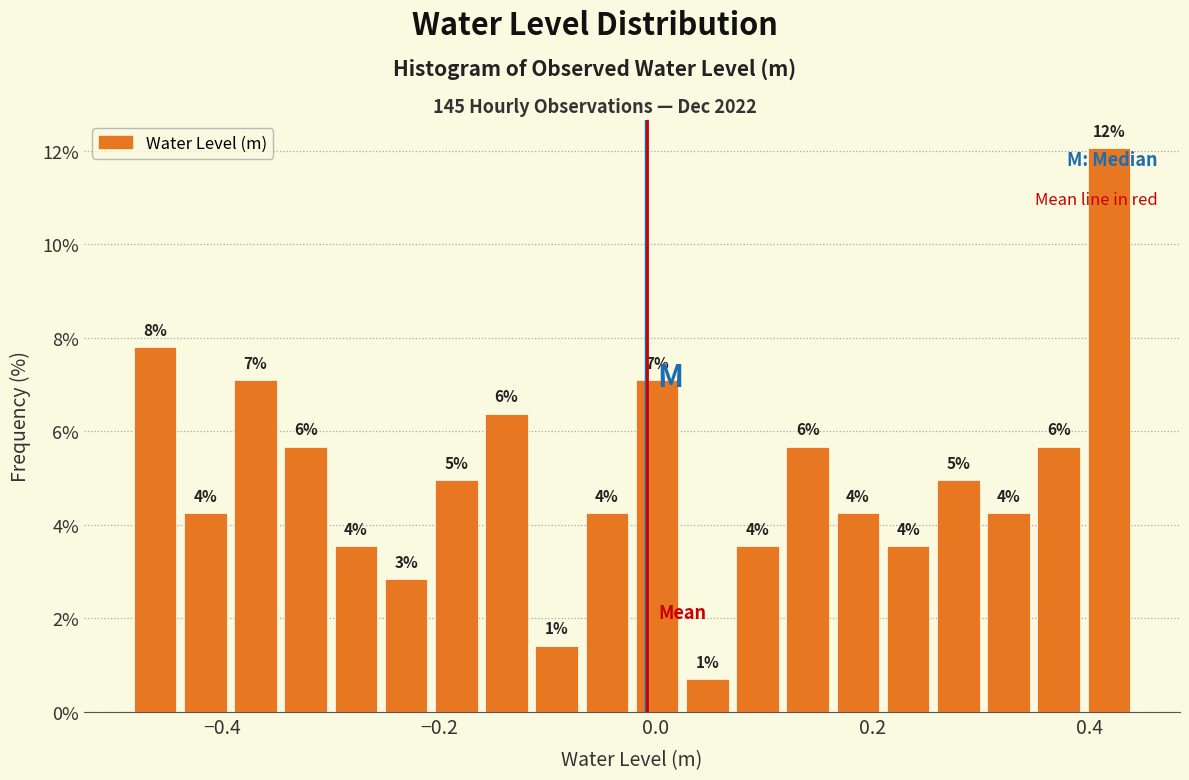

Read against the x-axis, roughly where is the centre of the tallest bar?

0.42